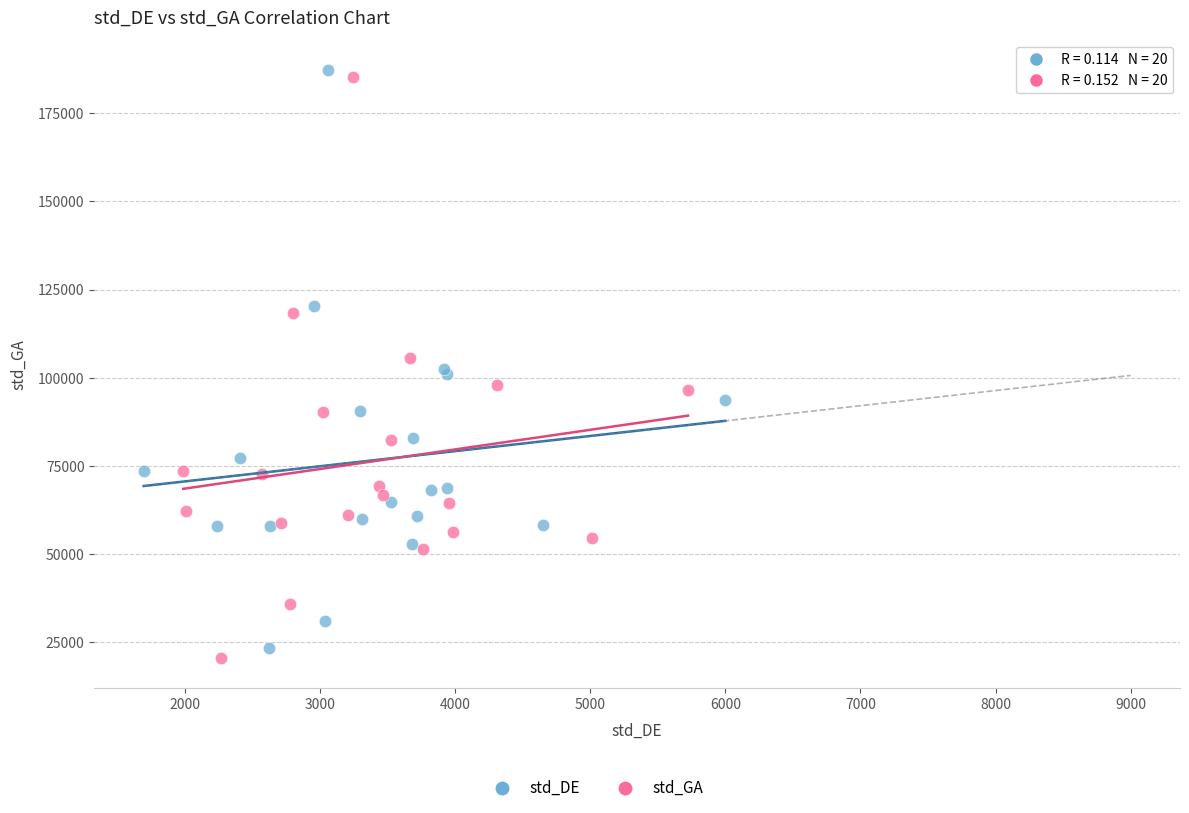

Which series has the widest spread of Y values?

std_GA